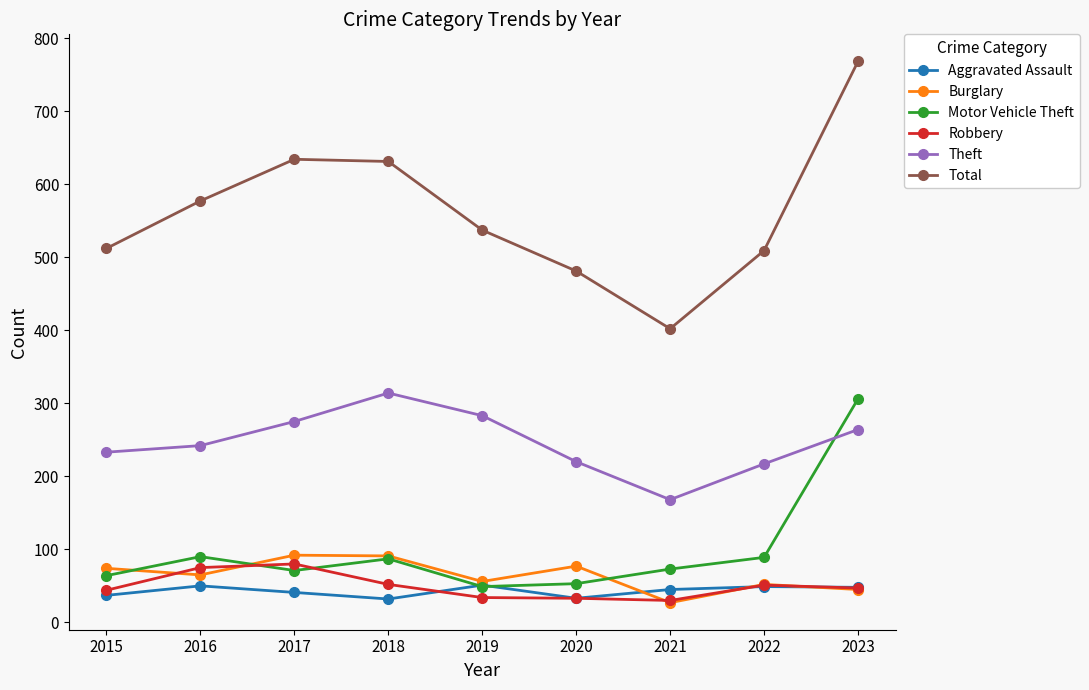

What is the smallest value displayed?

27